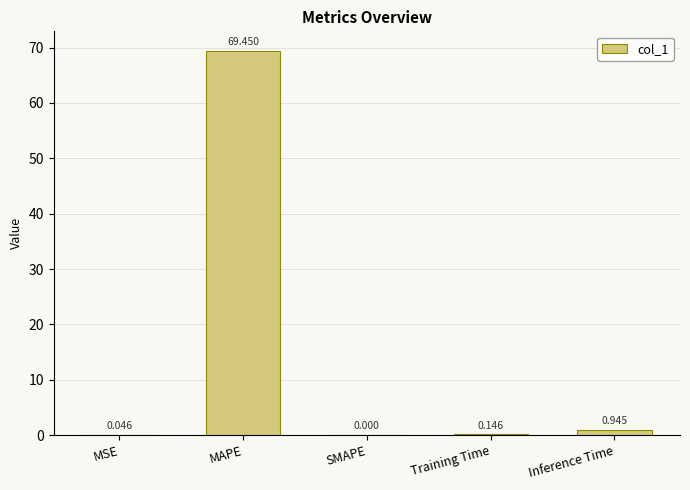

Which label corresponds to the largest value in the chart?

MAPE